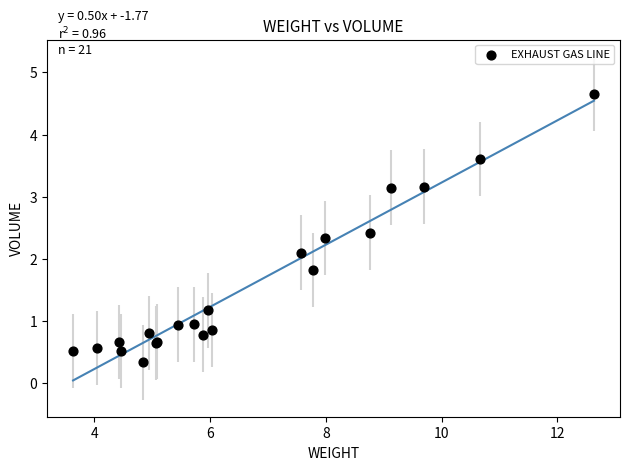

What Y value in the scatter plot is closest to 2?

2.1